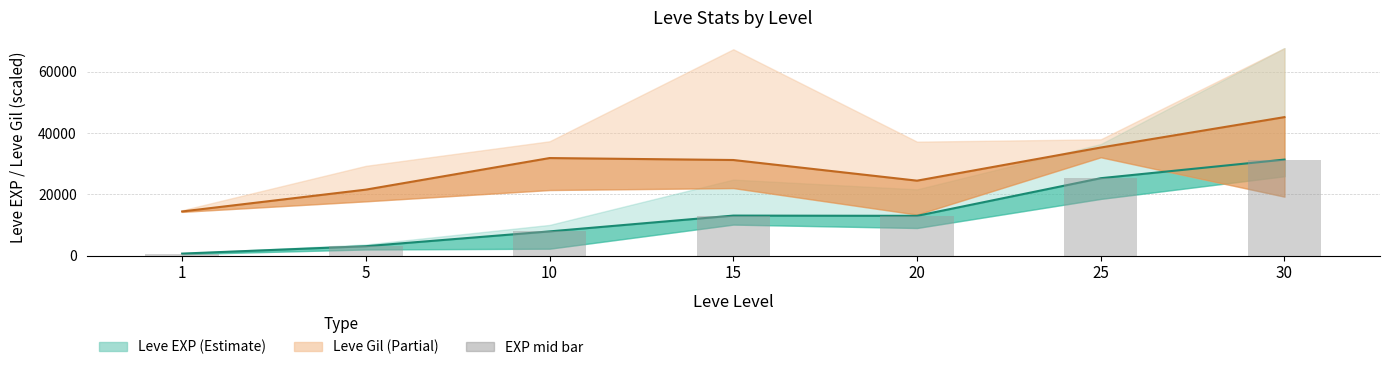

The value of Leve Gil mid (scaled) at 5 is 30912.4. True or false?

False